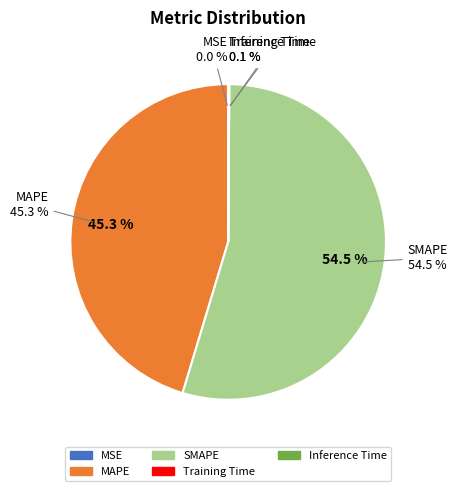

How many slices are in this pie chart?

5